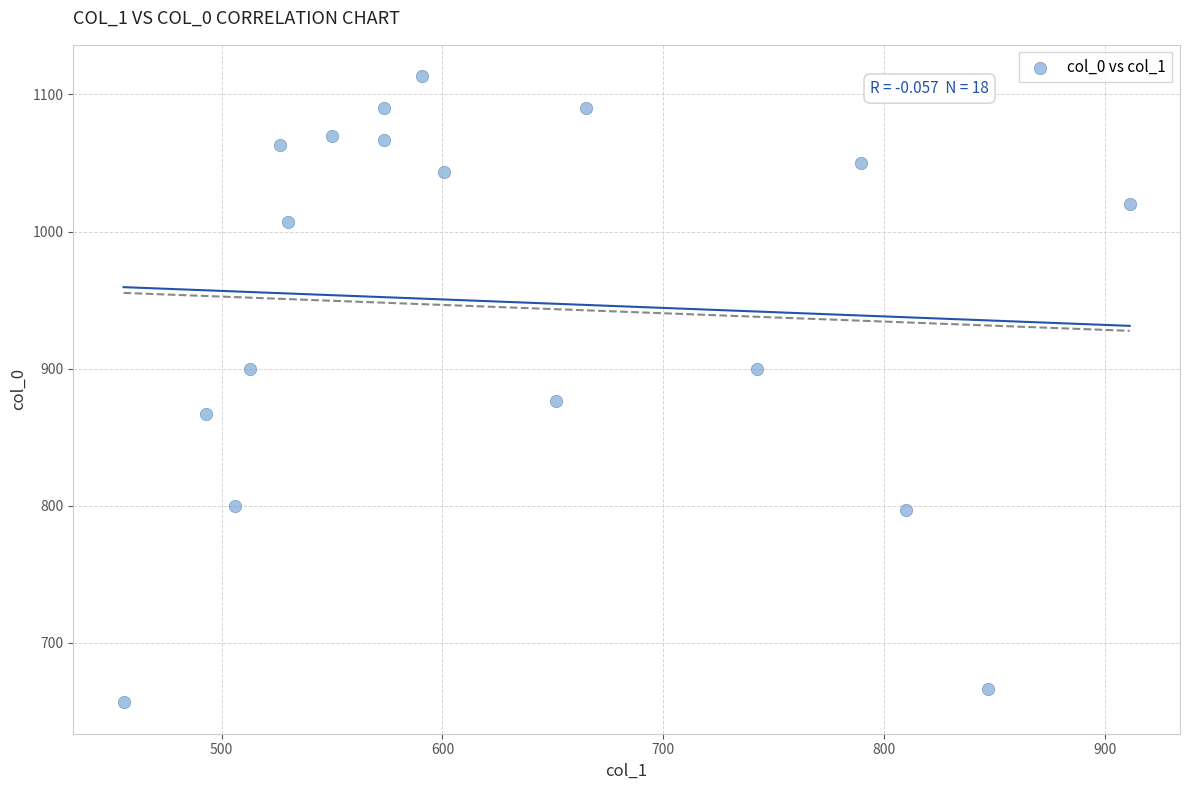

What Y value in the scatter plot is closest to 885?

876.7